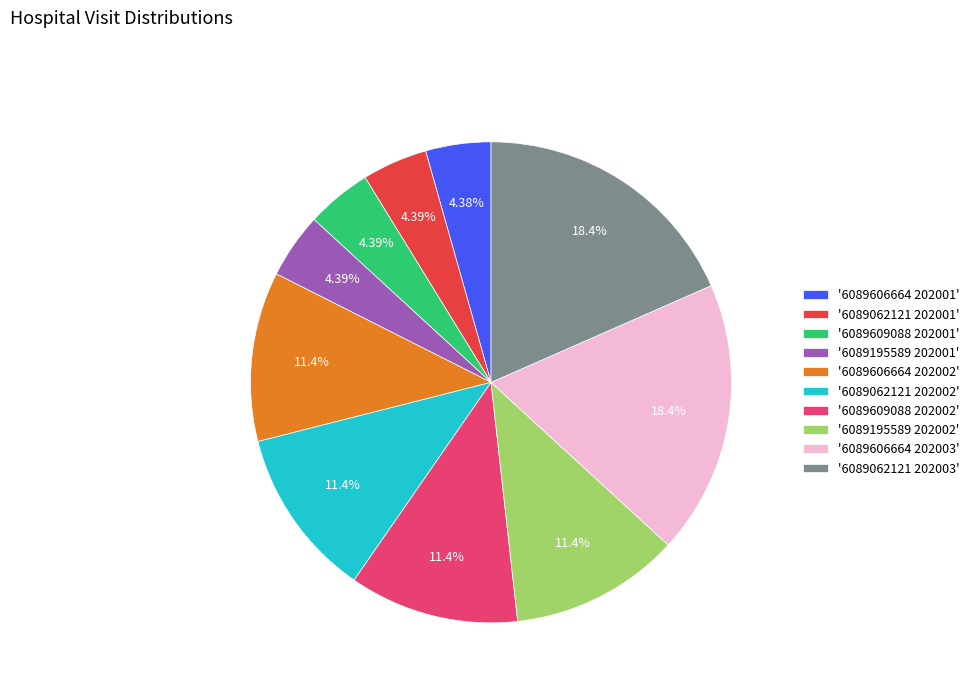

Do '6089195589 202002' and '6089609088 202001' together represent more than half of the pie?

No